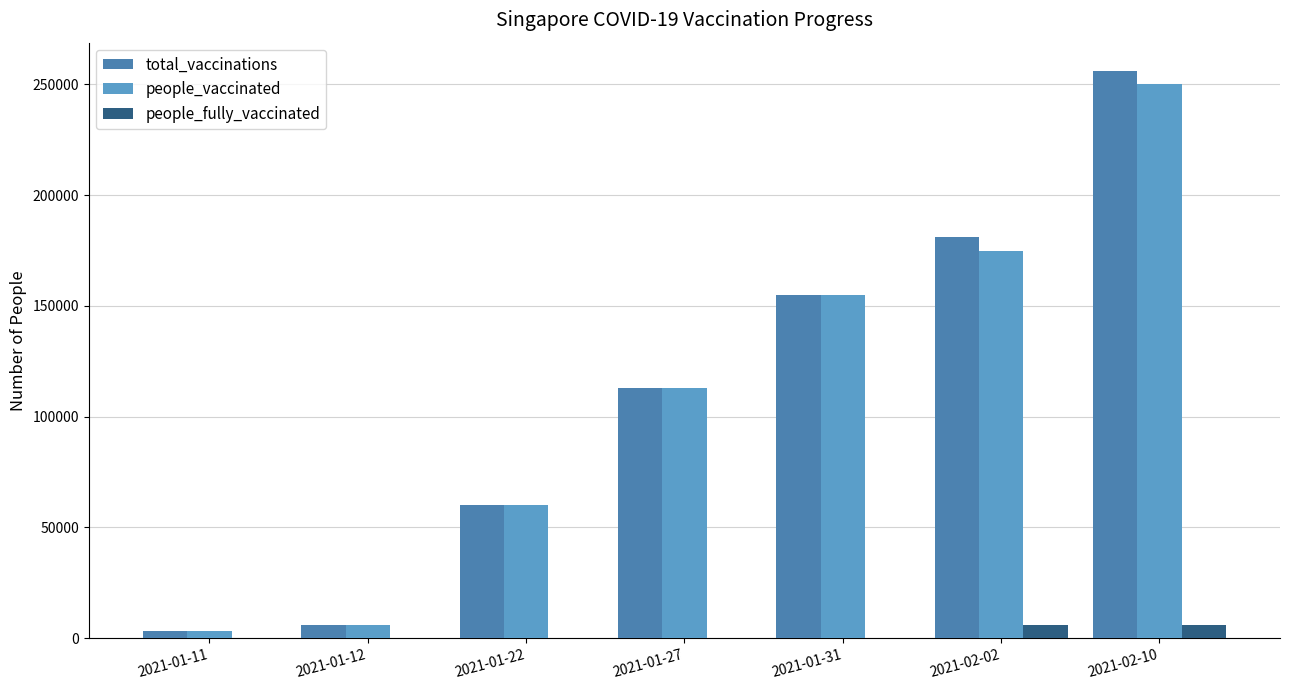

At which category is the sum across all series the highest?

2021-02-10